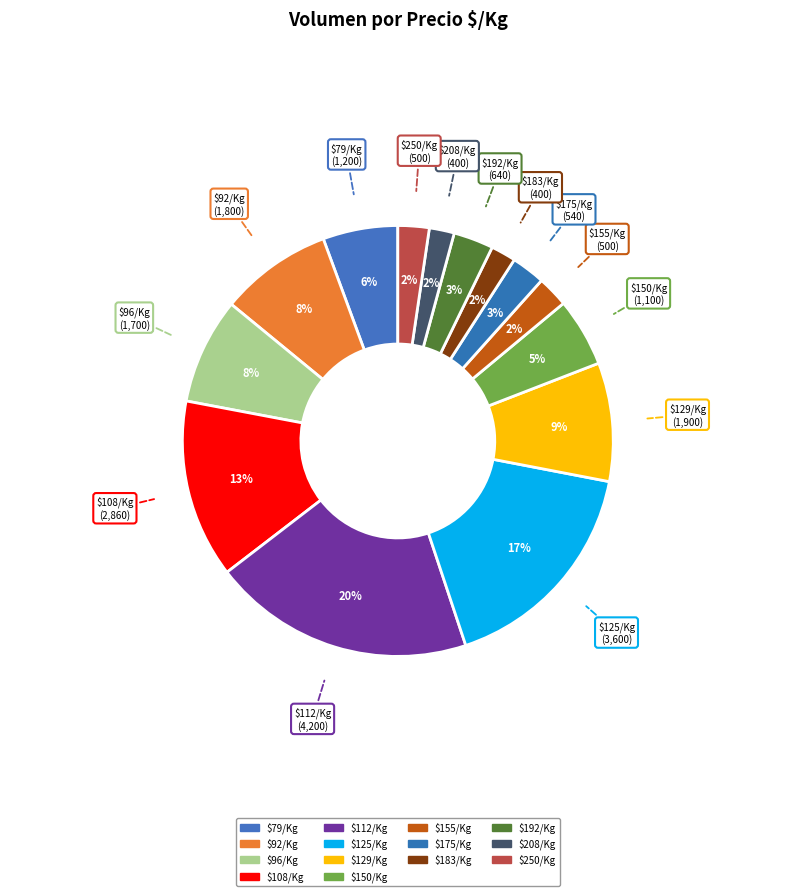

How many slices are in this pie chart?

14